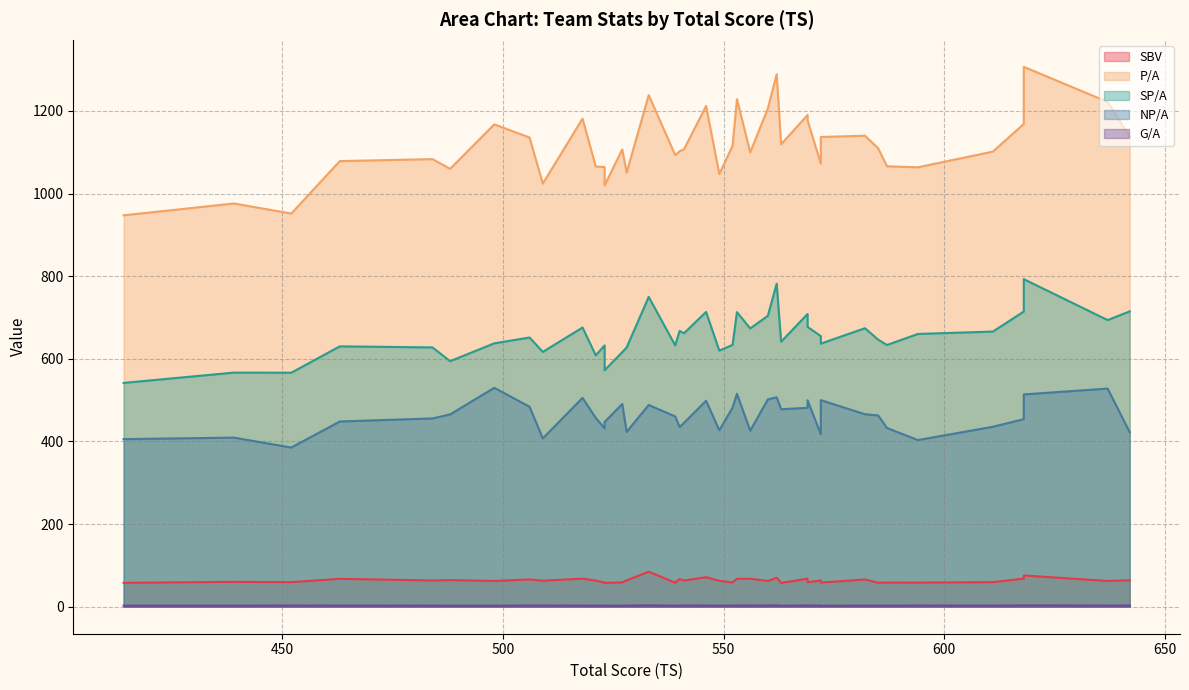

What is the average value of the P/A series?

1116.5